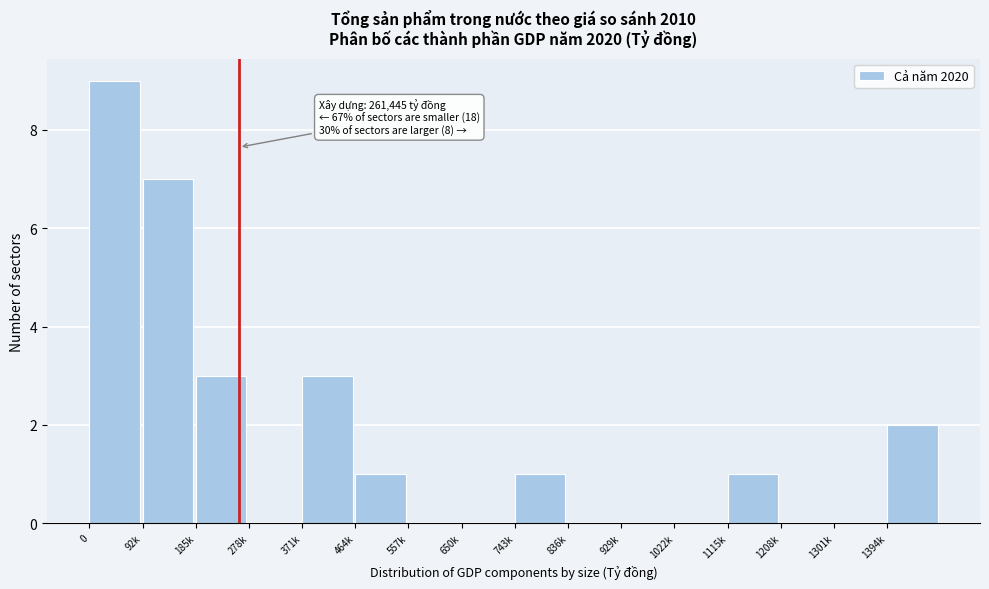

Reading right to left, list all the values displayed in this chart.

1394k=2	1301k=0	1208k=0	1115k=1	1022k=0	929k=0	836k=0	743k=1	650k=0	557k=0	464k=1	371k=3	278k=0	185k=3	92k=7	0=9